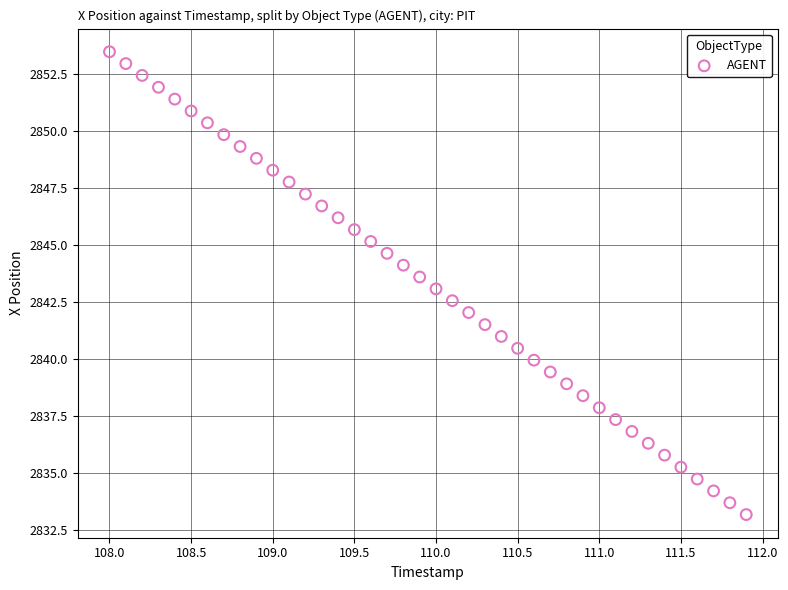

What is the range of Y values (max minus min)?

20.3